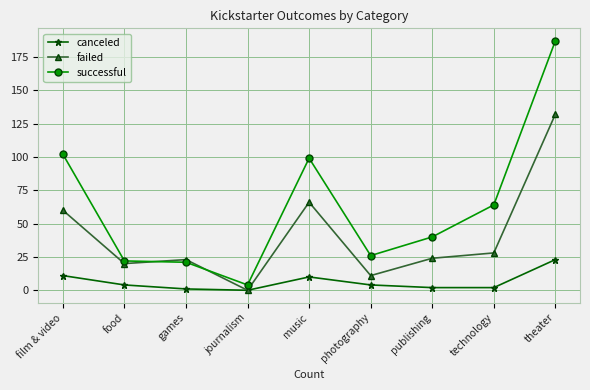

True or false: canceled and successful cross at least once.

False